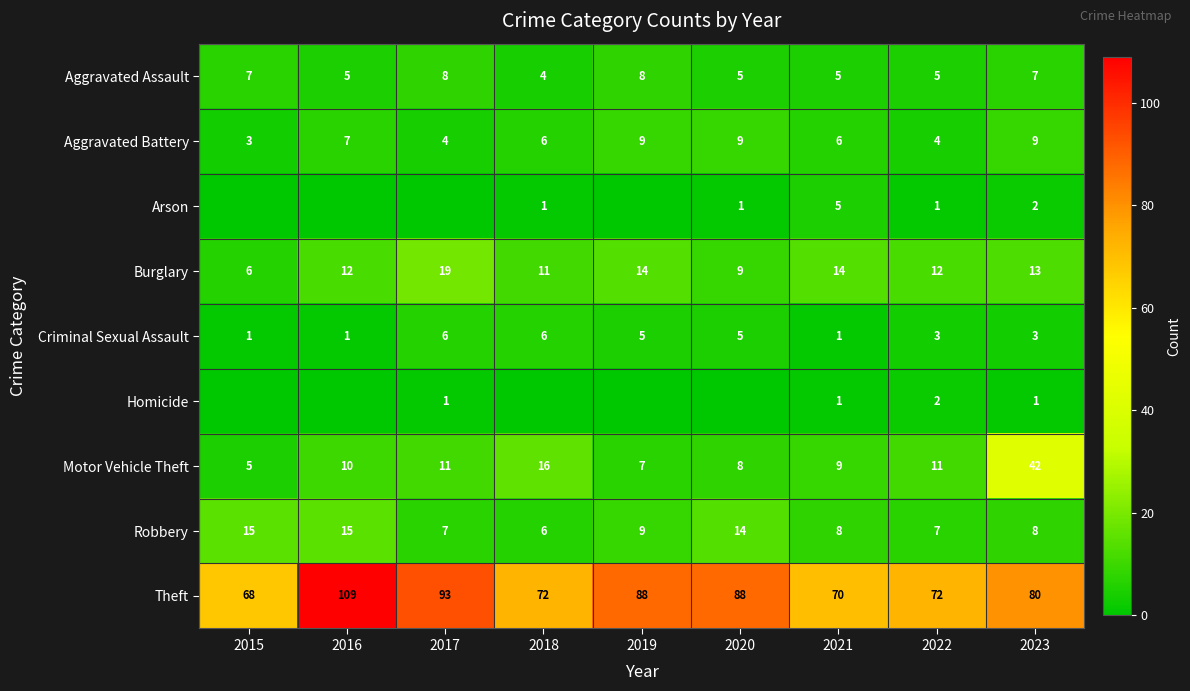

What is the total value across all series at 2020?

139